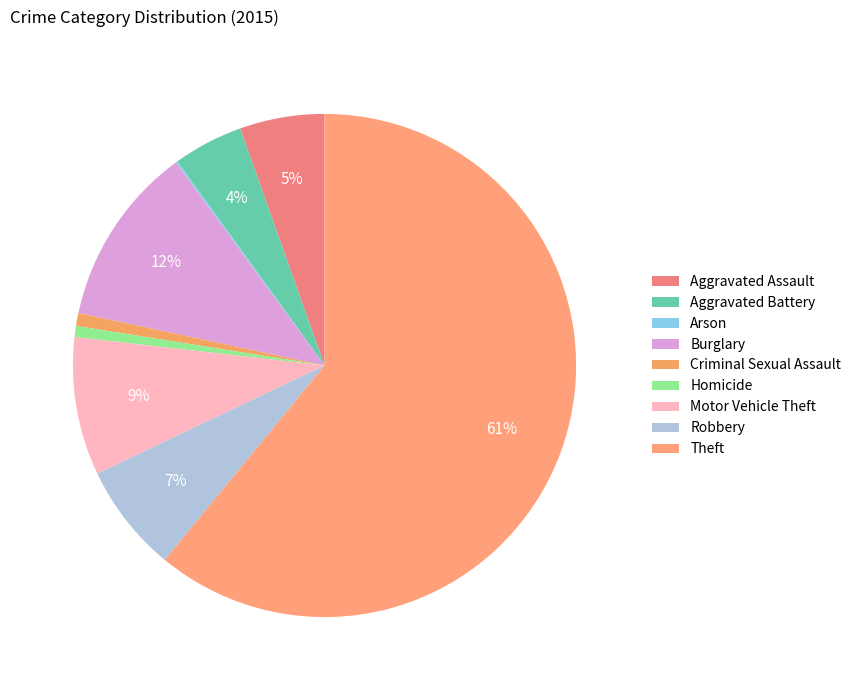

Rank the categories by value from lowest to highest.

Arson, Homicide, Criminal Sexual Assault, Aggravated Battery, Aggravated Assault, Robbery, Motor Vehicle Theft, Burglary, Theft